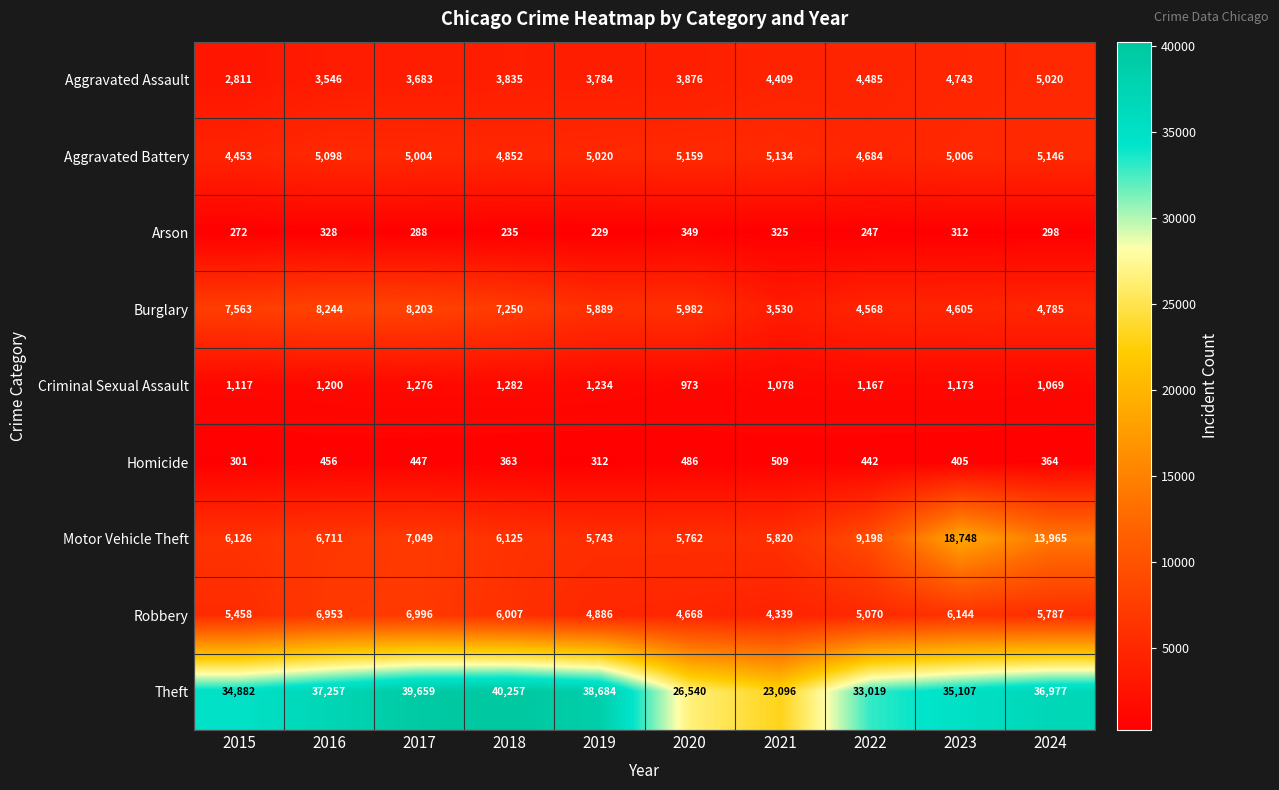

How many series are shown in this chart?

9